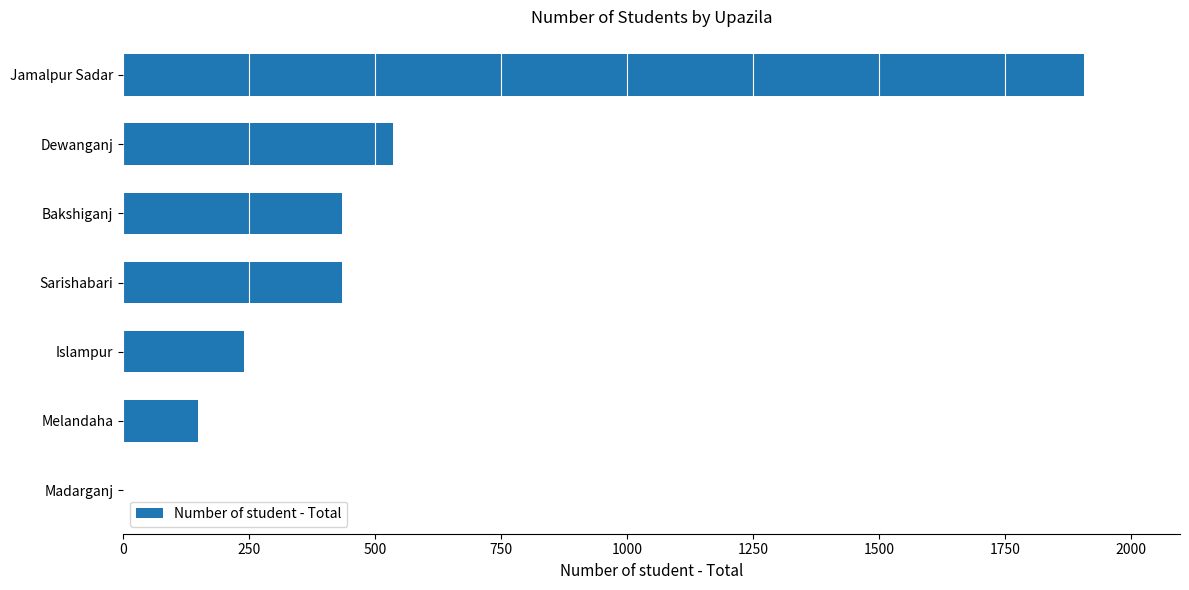

What is the sum of all values?

3699